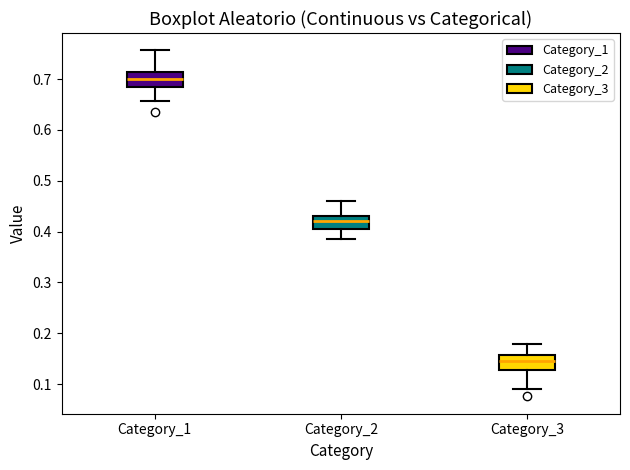

Reading left to right, transcribe this box plot: for each box, give where its median line is, the range the box spans, and where its two whiskers end, as read against the y-axis. The values are not printed on the chart, so give them approximately, as read against the axis.

Category_1: median 0.70, box 0.69 to 0.71, whiskers 0.66 to 0.76
Category_2: median 0.42, box 0.40 to 0.43, whiskers 0.39 to 0.46
Category_3: median 0.15, box 0.13 to 0.16, whiskers 0.09 to 0.18